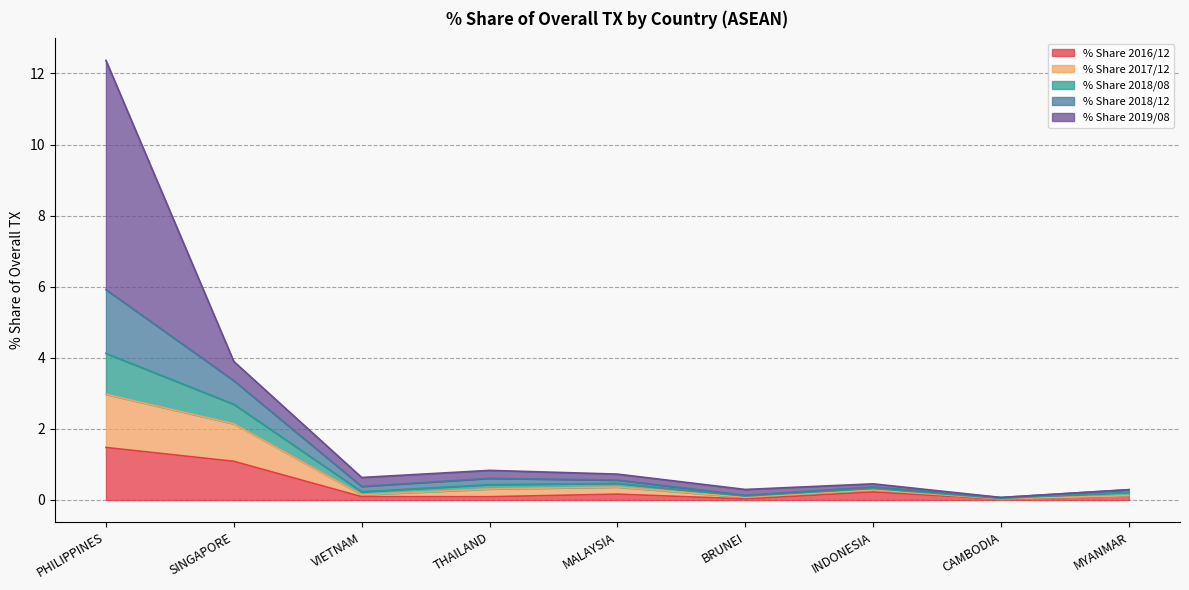

At which label does % Share 2016/12 reach its peak?

PHILIPPINES